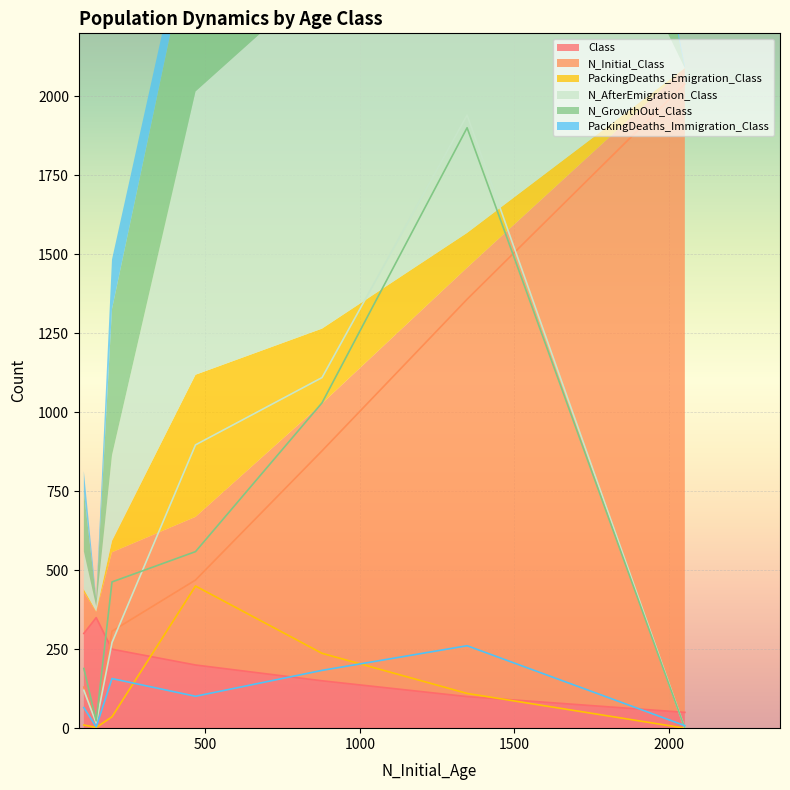

The PackingDeaths_Immigration_Class series shows 101 at 3. True or false?

True